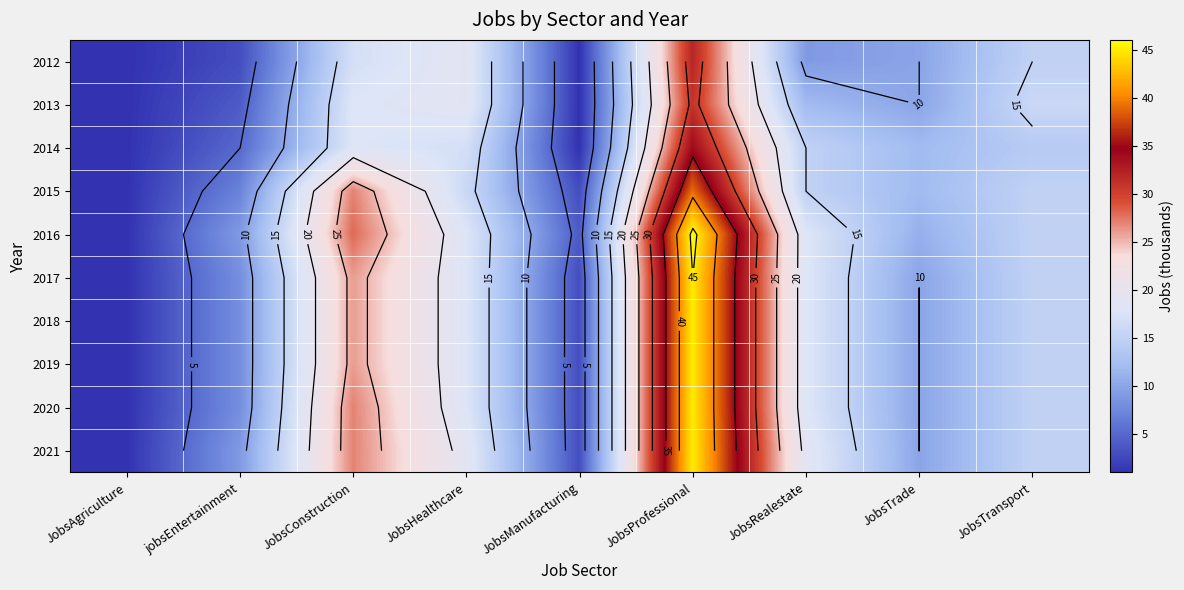

What is the difference between the highest and lowest values at jobsEntertainment?

6